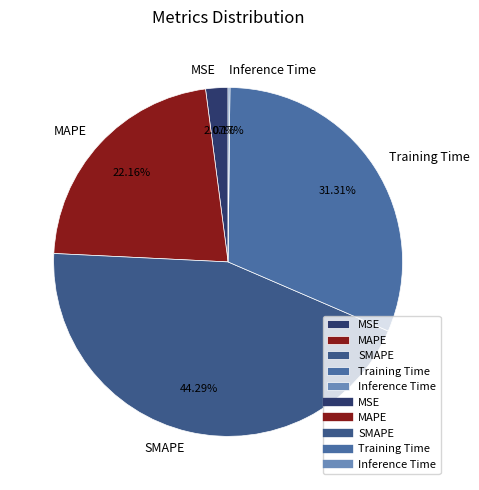

To the nearest percent, what is the average slice percentage?

20%